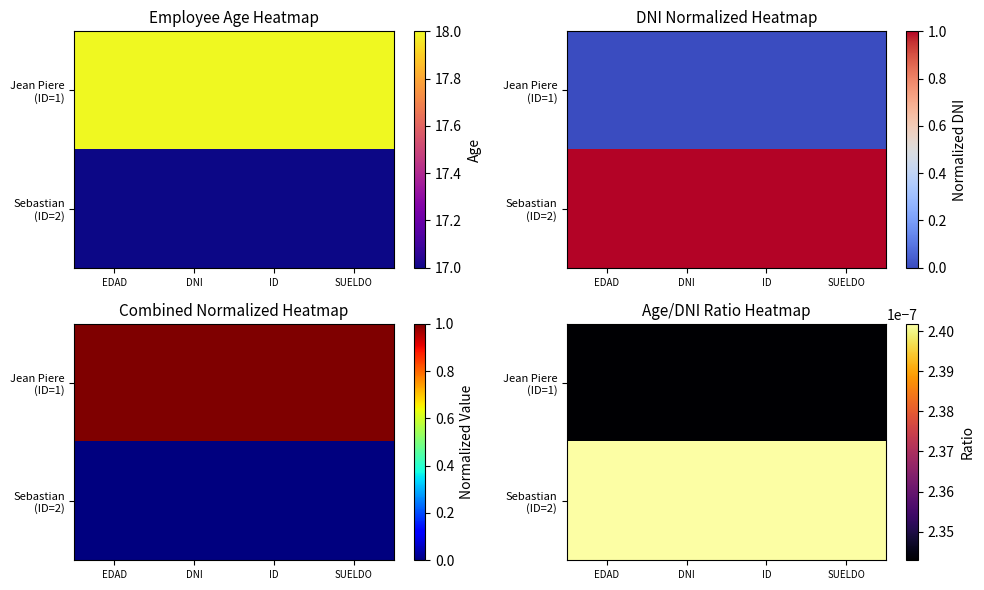

Which has a higher value, EDAD or DNI?

EDAD